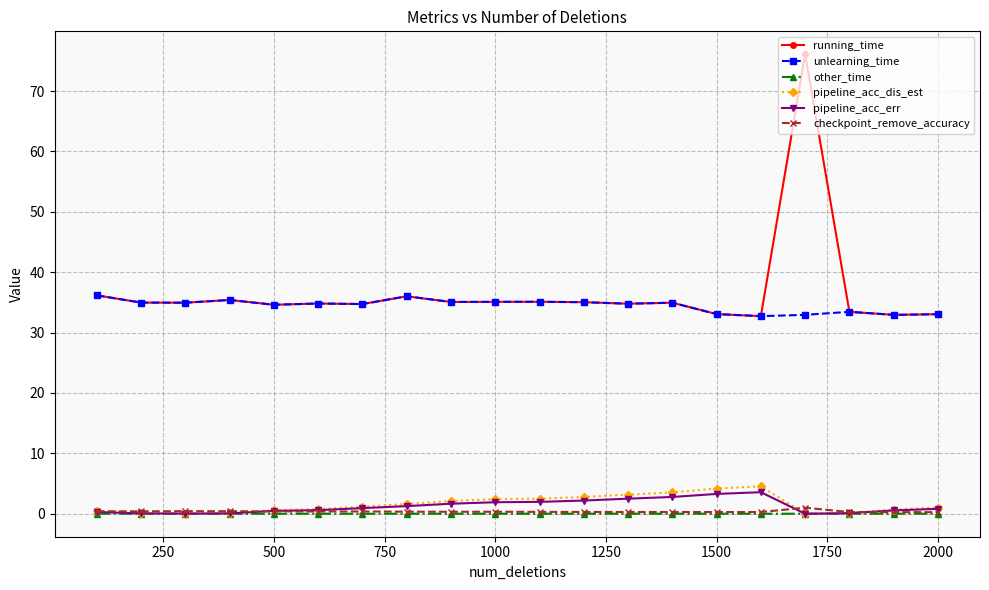

What is the value of the pipeline_acc_err point at the 16th from the left?

3.6